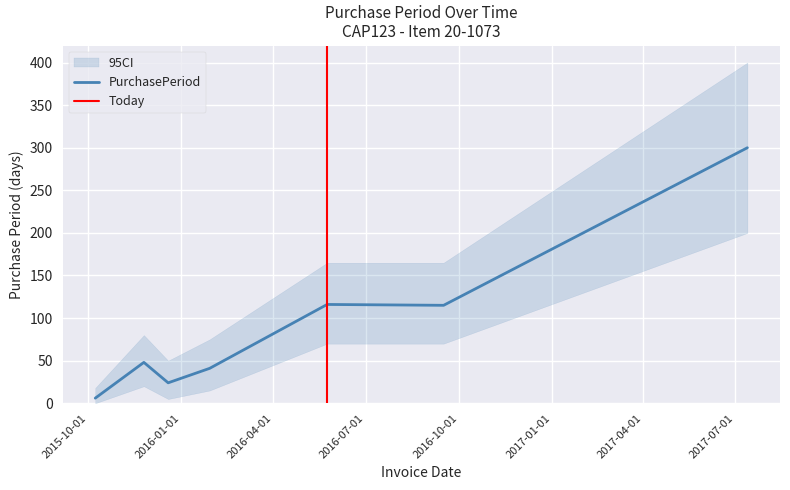

At which category does the data reach its first local valley?

2015-12-19